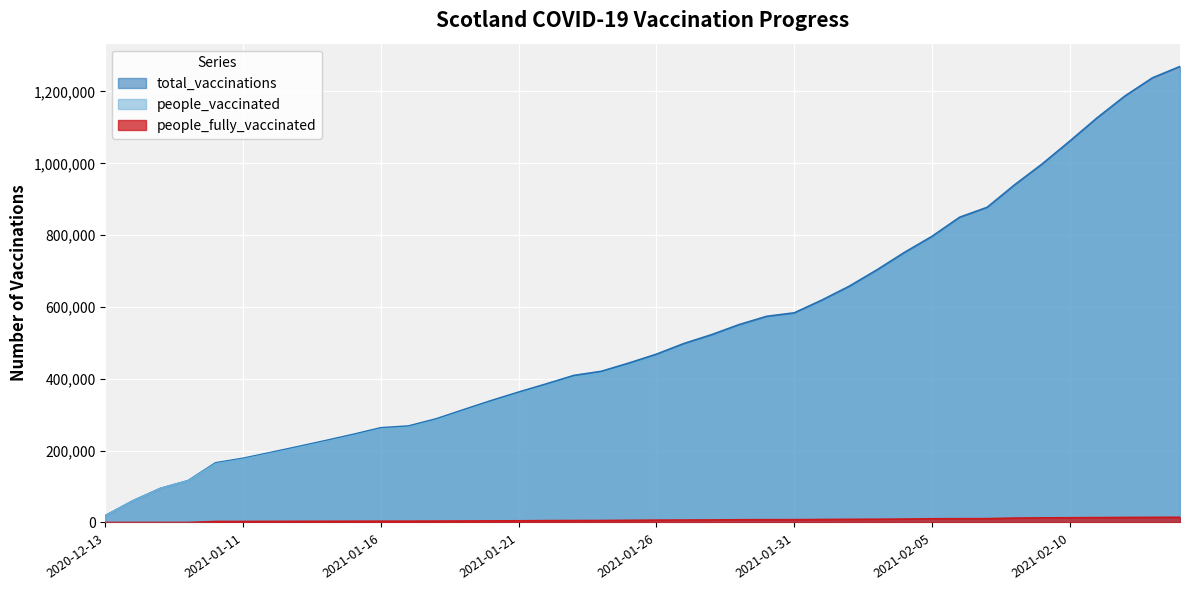

Reading left to right, what are all the values shown in this chart?

total_vaccinations: 2020-12-13=19009	2020-12-20=60333	2020-12-27=94868	2021-01-03=116358	2021-01-10=166135	2021-01-11=178799	2021-01-12=194955	2021-01-13=211397	2021-01-14=228171	2021-01-15=245436	2021-01-16=263797	2021-01-17=268689	2021-01-18=288468	2021-01-19=314079	2021-01-20=339337	2021-01-21=363143	2021-01-22=385855	2021-01-23=409421	2021-01-24=420940	2021-01-25=443960	2021-01-26=468688	2021-01-27=498441	2021-01-28=522950	2021-01-29=551008	2021-01-30=574063	2021-01-31=583746	2021-02-01=619123	2021-02-02=658020	2021-02-03=703378	2021-02-04=752041	2021-02-05=796759	2021-02-06=849848	2021-02-07=877513	2021-02-08=940379	2021-02-09=998435	2021-02-10=1061942	2021-02-11=1127191	2021-02-12=1187454	2021-02-13=1238055	2021-02-14=1269691
people_vaccinated: 2020-12-13=19009	2020-12-20=60333	2020-12-27=94868	2021-01-03=116314	2021-01-10=163377	2021-01-11=175942	2021-01-12=191965	2021-01-13=208207	2021-01-14=224840	2021-01-15=241924	2021-01-16=260140	2021-01-17=264991	2021-01-18=284582	2021-01-19=309909	2021-01-20=334871	2021-01-21=358454	2021-01-22=380667	2021-01-23=404038	2021-01-24=415402	2021-01-25=437900	2021-01-26=462092	2021-01-27=491658	2021-01-28=515855	2021-01-29=543370	2021-01-30=566269	2021-01-31=575897	2021-02-01=610778	2021-02-02=649262	2021-02-03=694347	2021-02-04=742512	2021-02-05=786427	2021-02-06=839266	2021-02-07=866823	2021-02-08=928122	2021-02-09=985569	2021-02-10=1048747	2021-02-11=1113625	2021-02-12=1173445	2021-02-13=1223774	2021-02-14=1255190
people_fully_vaccinated: 2020-12-13=0	2020-12-20=0	2020-12-27=0	2021-01-03=44	2021-01-10=2758	2021-01-11=2857	2021-01-12=2990	2021-01-13=3190	2021-01-14=3331	2021-01-15=3512	2021-01-16=3657	2021-01-17=3698	2021-01-18=3886	2021-01-19=4170	2021-01-20=4466	2021-01-21=4689	2021-01-22=5188	2021-01-23=5383	2021-01-24=5538	2021-01-25=6060	2021-01-26=6596	2021-01-27=6783	2021-01-28=7095	2021-01-29=7638	2021-01-30=7794	2021-01-31=7849	2021-02-01=8345	2021-02-02=8758	2021-02-03=9031	2021-02-04=9529	2021-02-05=10332	2021-02-06=10582	2021-02-07=10690	2021-02-08=12257	2021-02-09=12866	2021-02-10=13195	2021-02-11=13566	2021-02-12=14009	2021-02-13=14281	2021-02-14=14501